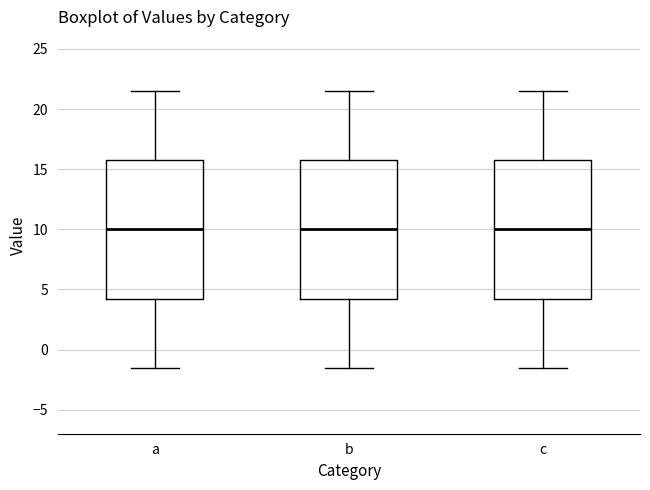

Where is the upper edge of the box for a on the y-axis? The values are not printed on the chart, so give them approximately, as read against the axis.

16.0